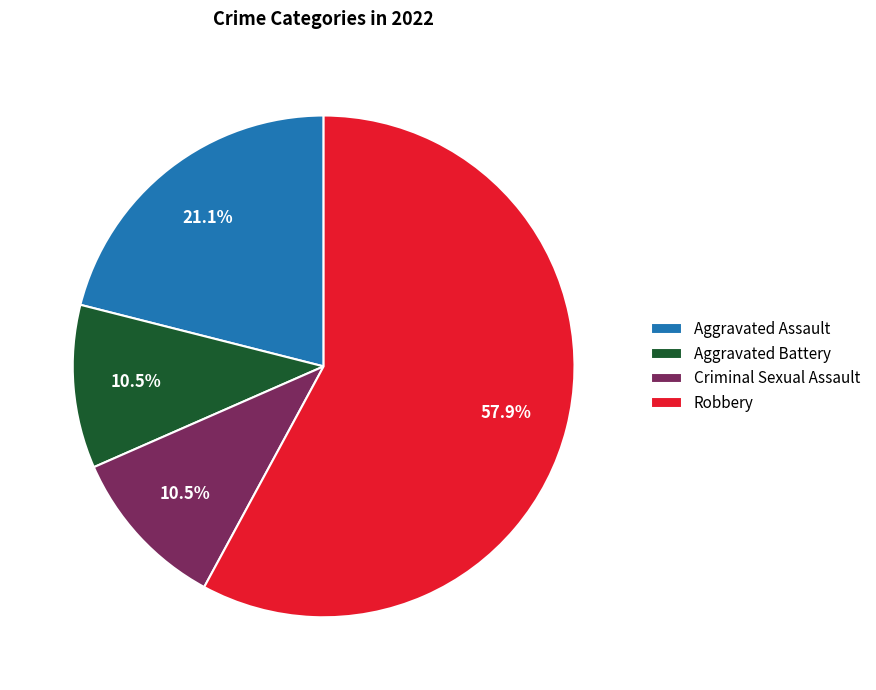

Which category has the biggest portion of the pie?

Robbery